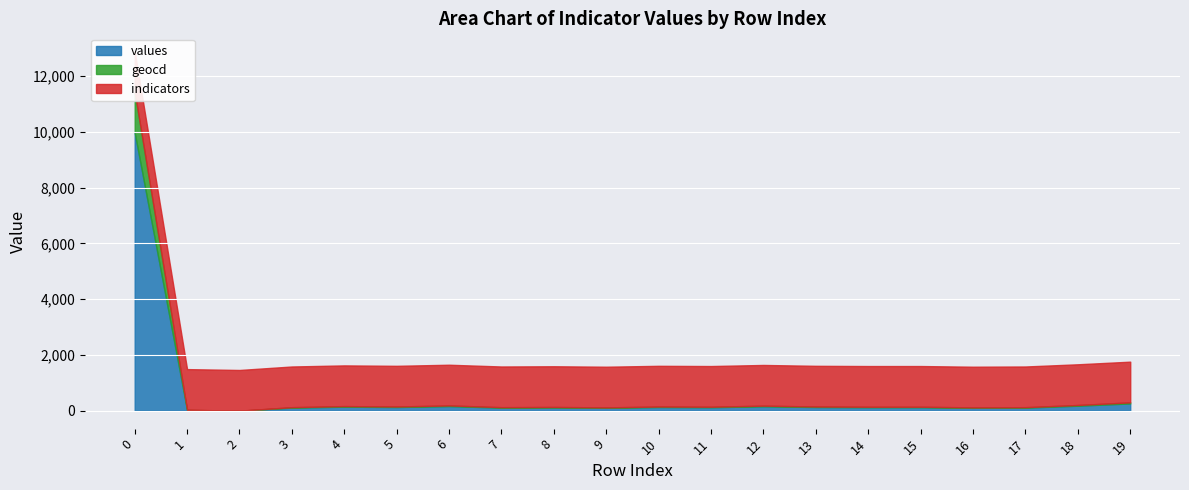

True or false: geocd has more than 0 interior local peaks.

True